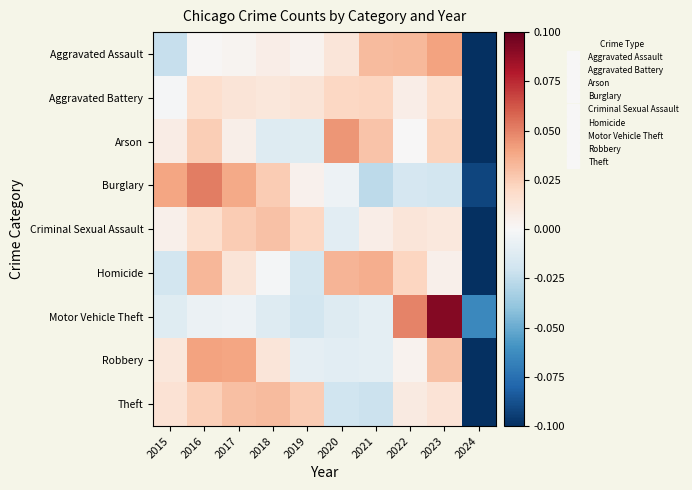

Between 2017 and 2020, which series saw the biggest shift?

Robbery